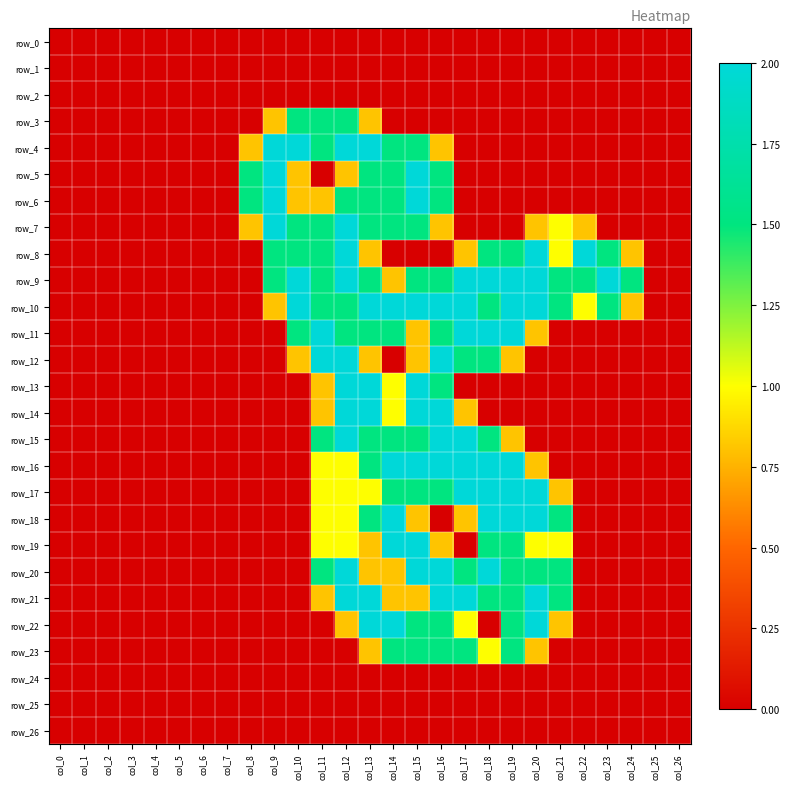

At which label is row_0 closest to 0?

col_0